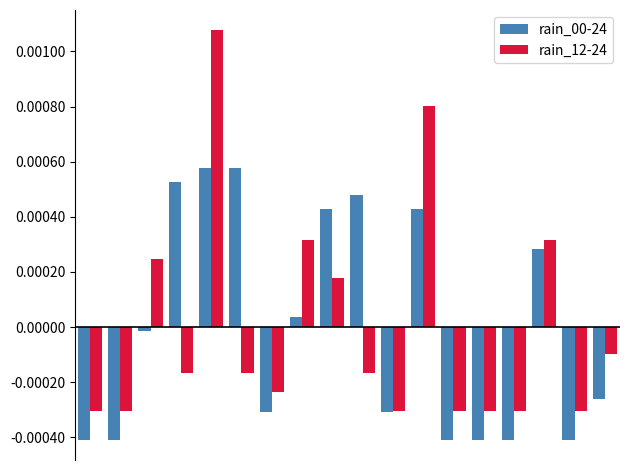

Which series has the largest range (max minus min)?

rain_12-24